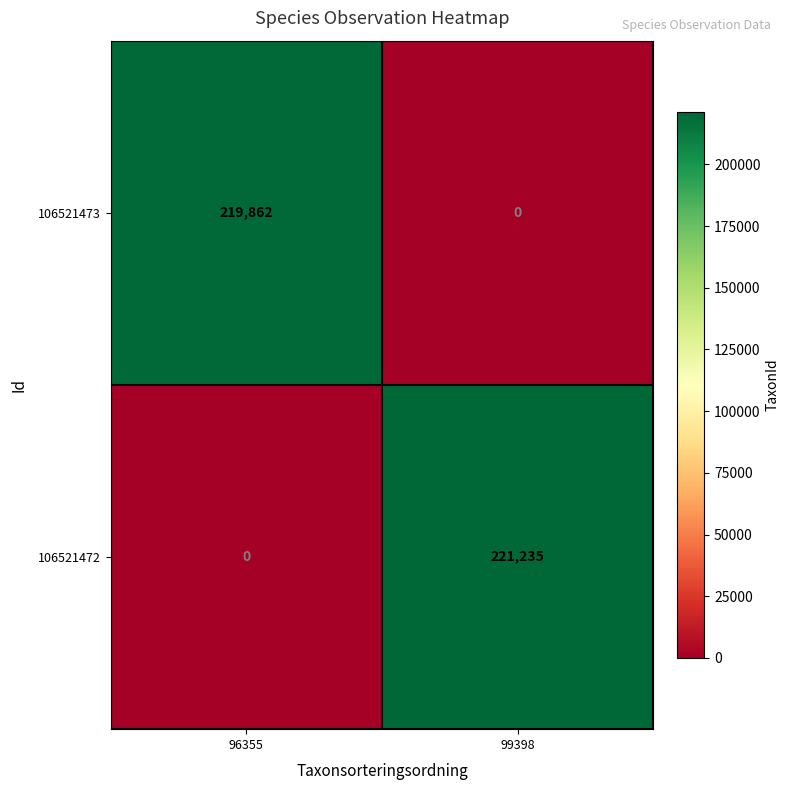

What is the approximate value of 106521472 at 99398?

221235